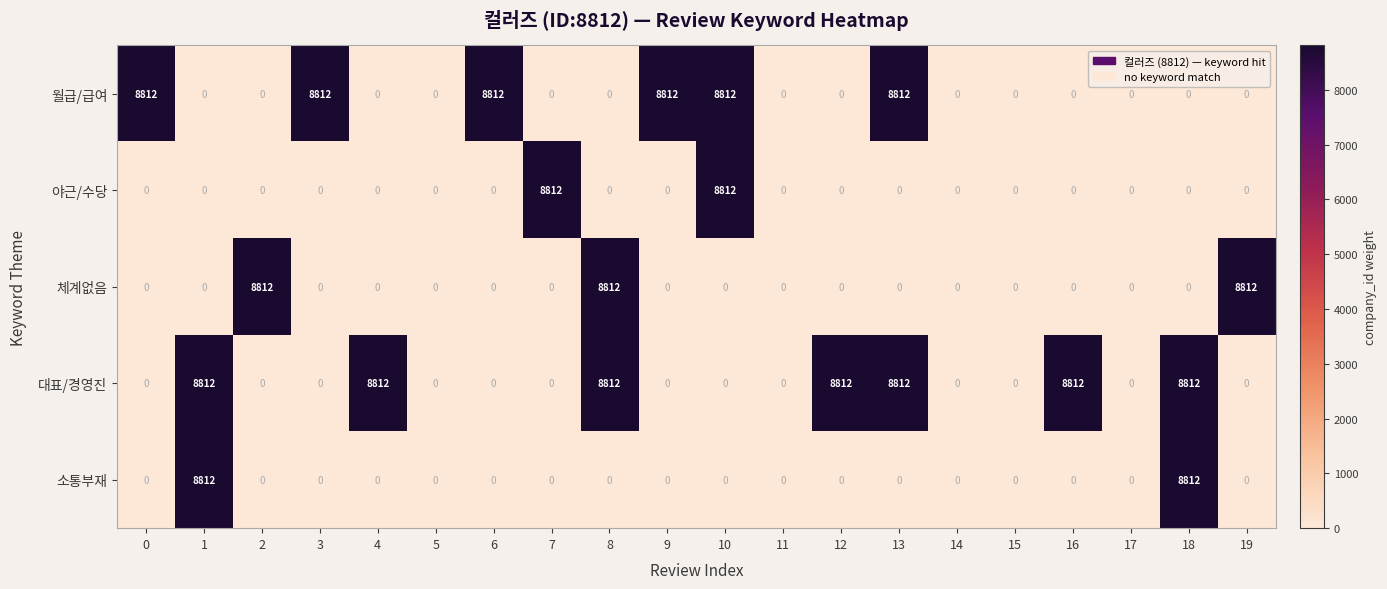

Is it true that 대표/경영진 equals 15338 at 1?

False